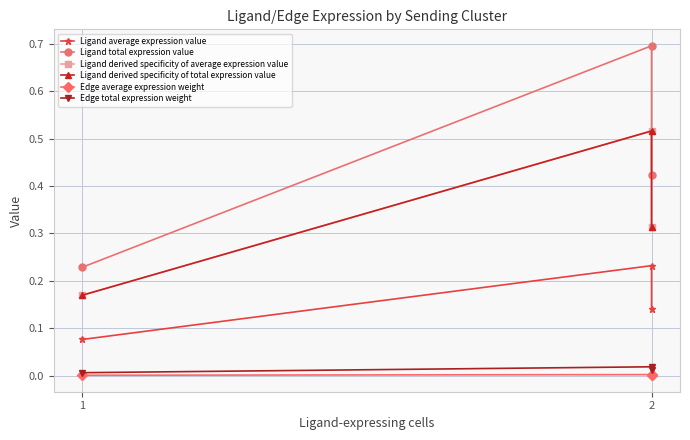

Which has a higher value, 2 or 2?

2